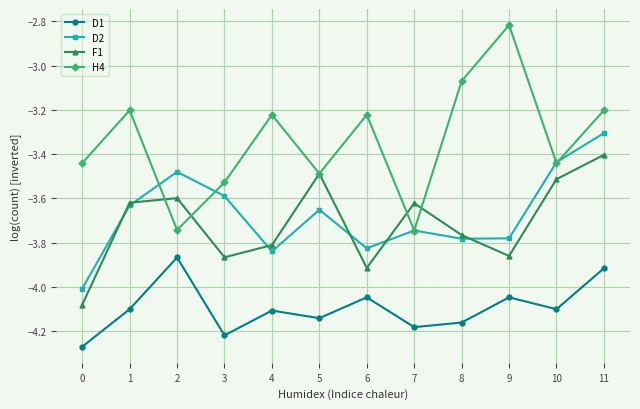

How many interior local peaks does the D2 series have?

3